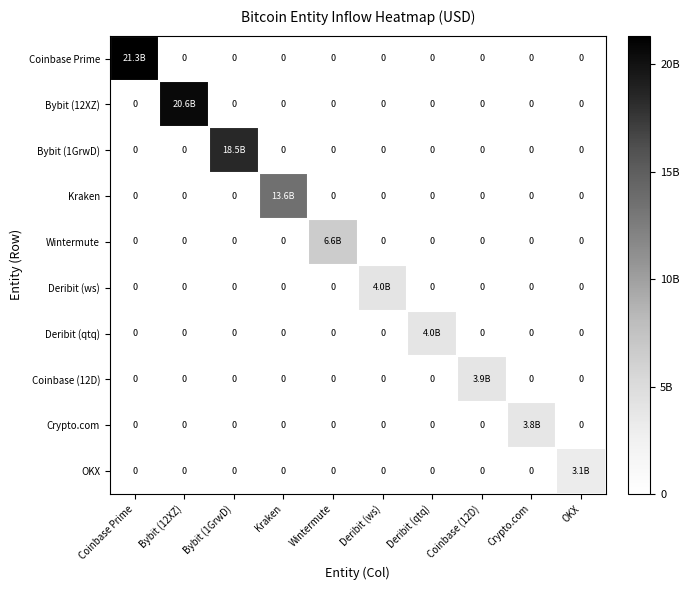

List the series in order of their peak value, highest first.

Coinbase Prime, Bybit (12XZ), Bybit (1GrwD), Kraken, Wintermute, Deribit (ws), Deribit (qtq), Coinbase (12D), Crypto.com, OKX